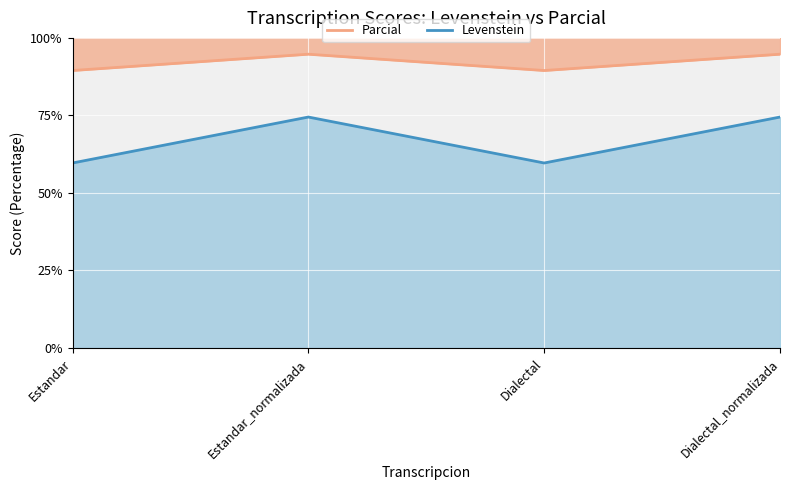

What is the maximum value for Levenstein?

74.5